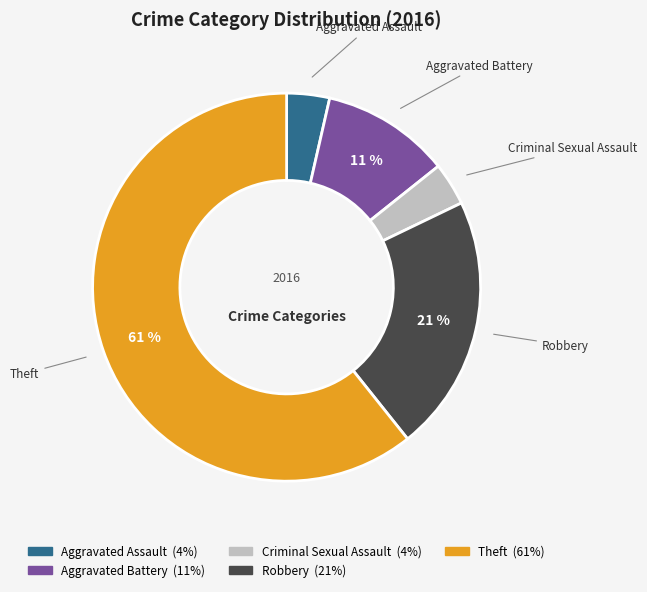

Does any single category account for the majority?

Yes